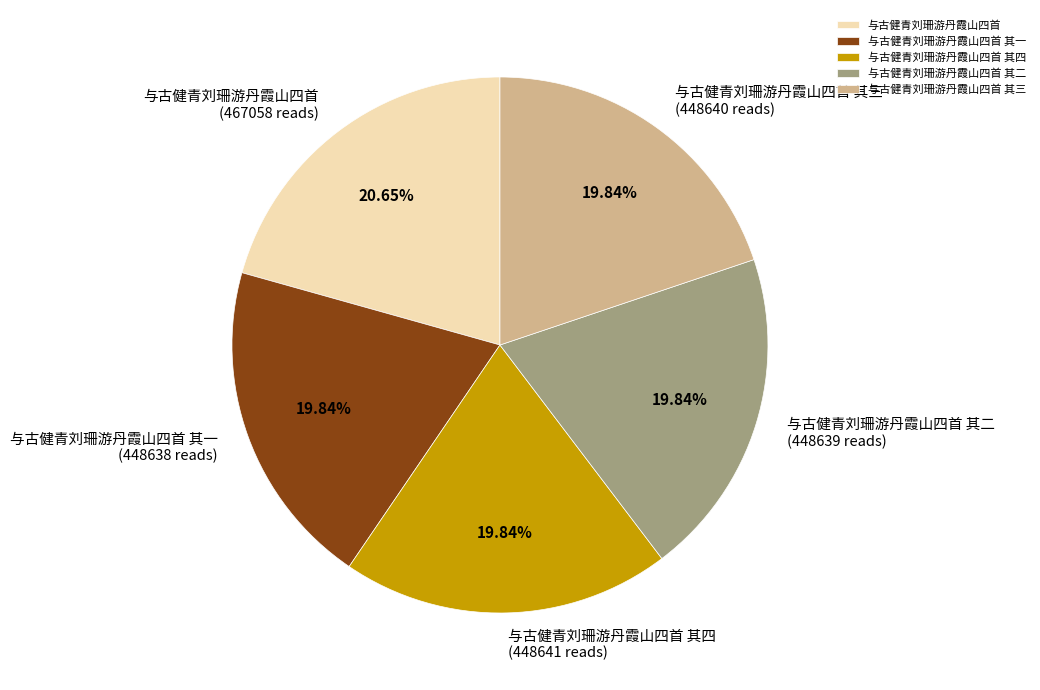

Which slice is the largest?

与古健青刘珊游丹霞山四首